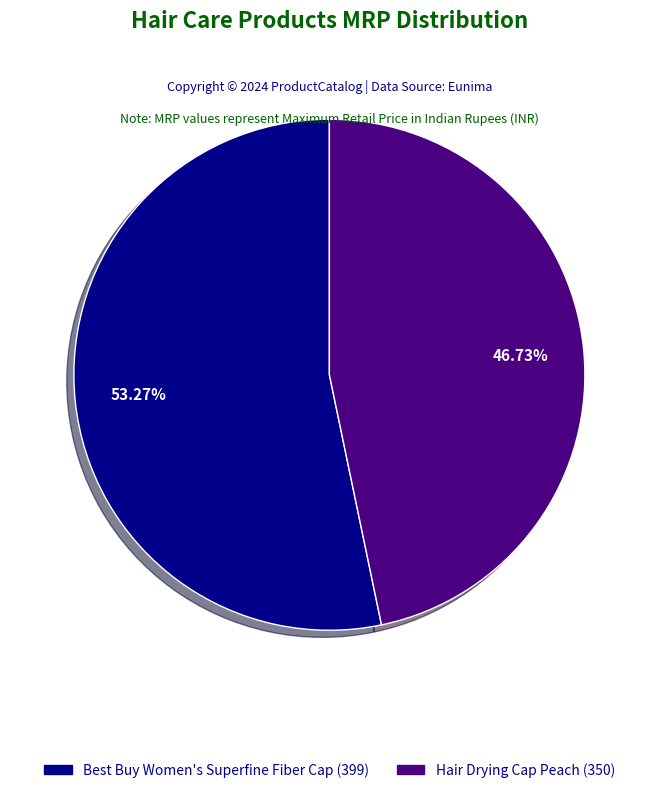

How many slices are in this pie chart?

2